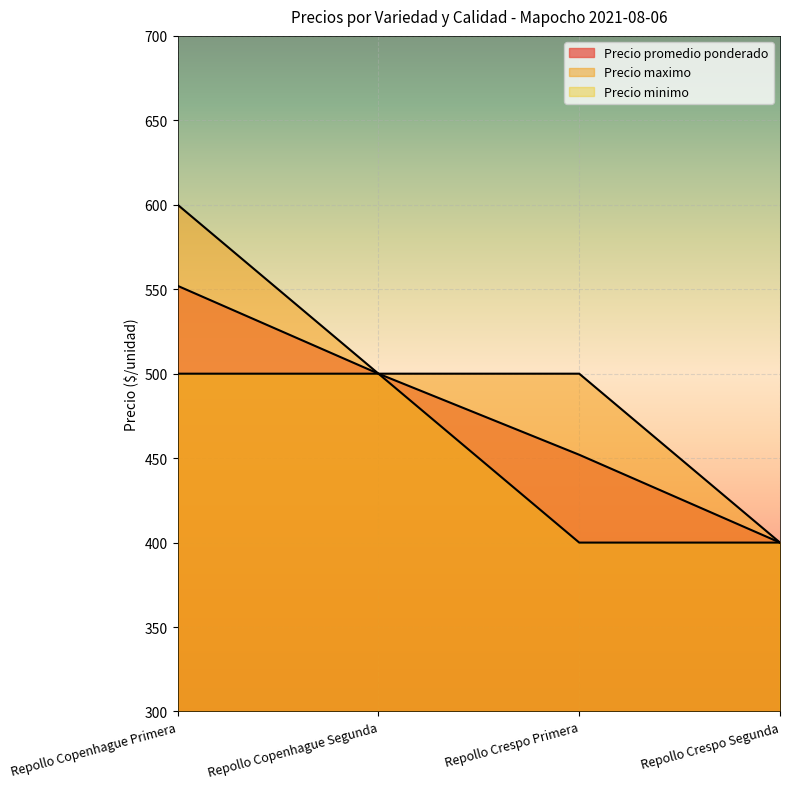

True or false: Precio minimo and Precio promedio ponderado intersect in this chart.

False